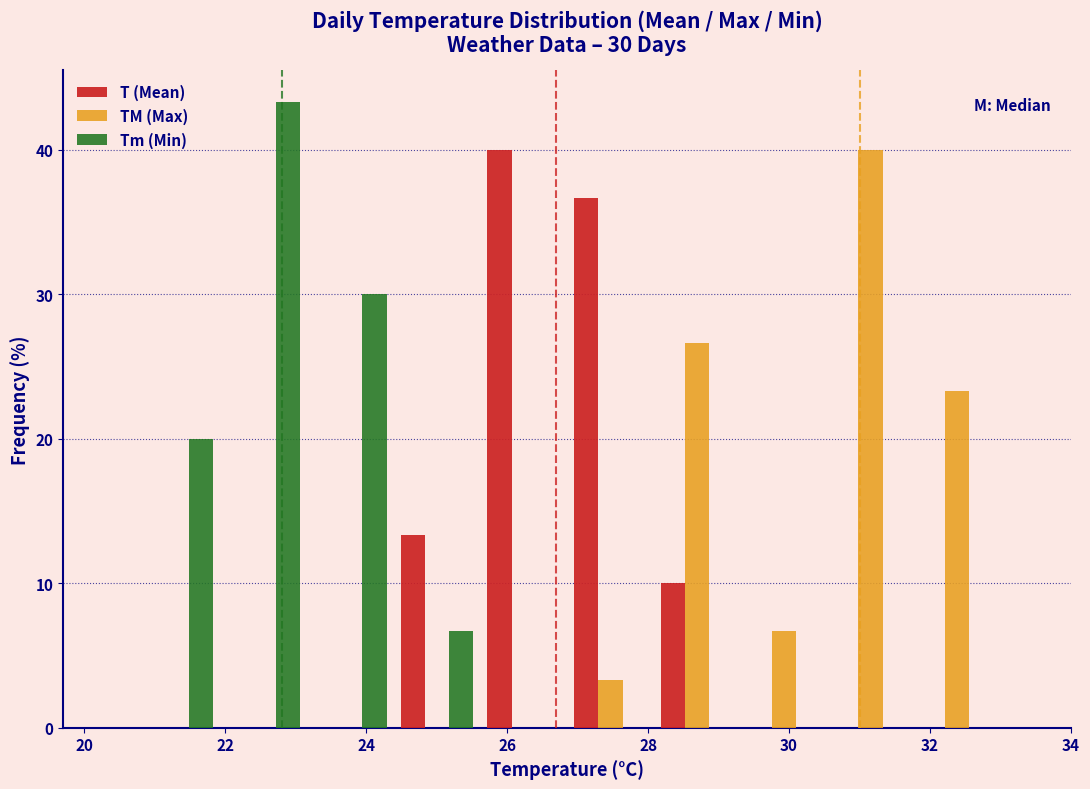

In the TM (Max) series, which range on the x-axis has the tallest bar?

30.6 to 31.8